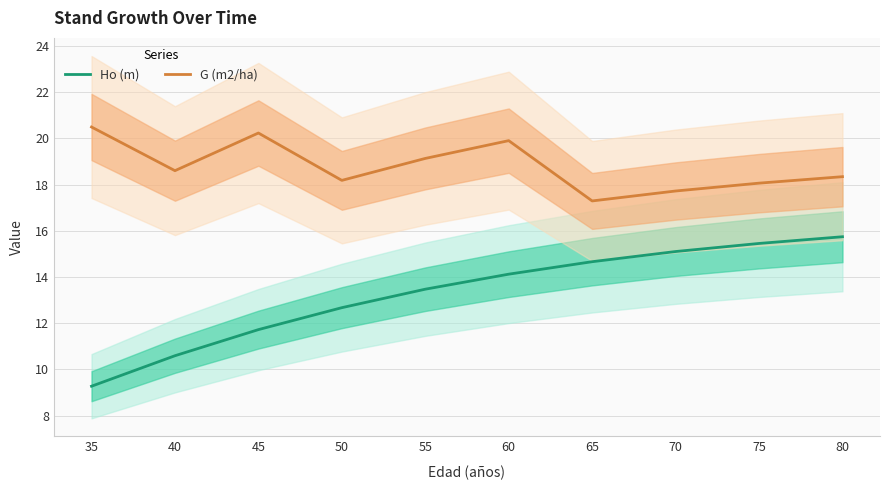

True or false: G (m2/ha) and Ho (m) cross at least once.

False